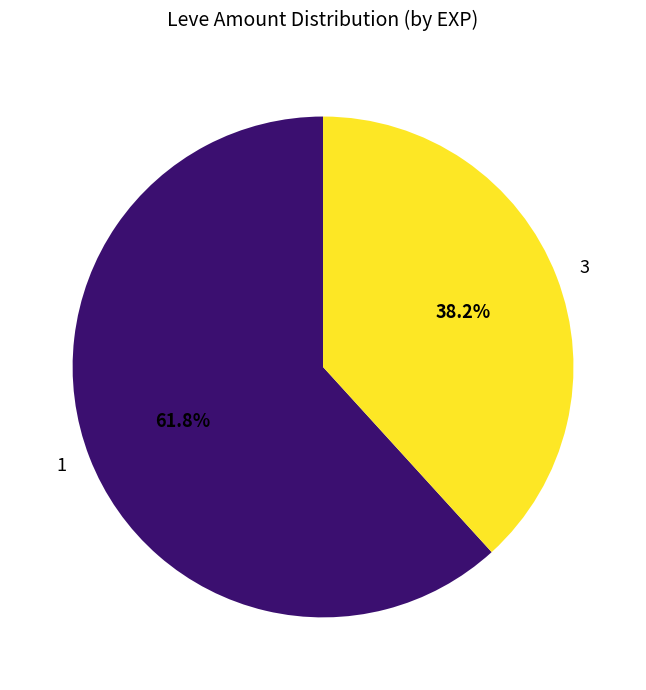

Count the number of slices in the pie.

2